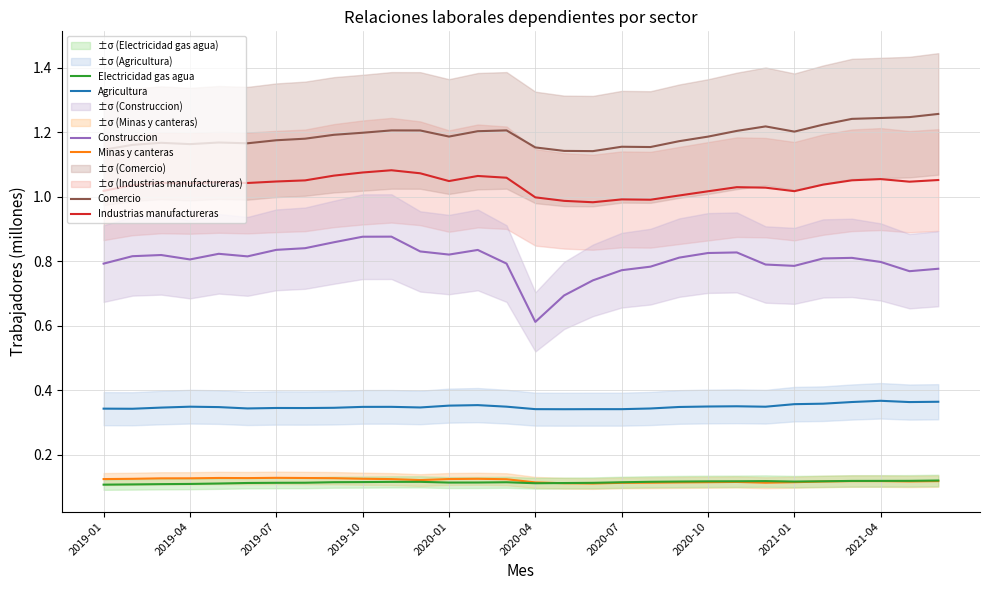

True or false: Industrias manufactureras and Construccion cross at least once.

False